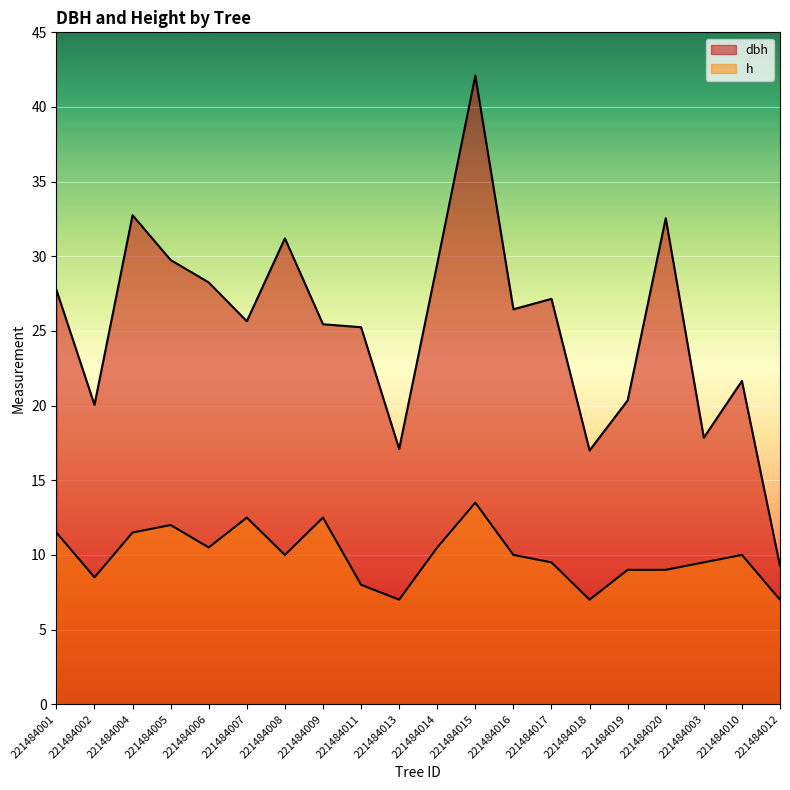

Reading left to right, transcribe all the data shown in this chart.

dbh: 221484001=27.8	221484002=20.1	221484004=32.8	221484005=29.8	221484006=28.2	221484007=25.6	221484008=31.2	221484009=25.4	221484011=25.2	221484013=17.1	221484014=29.5	221484015=42.1	221484016=26.4	221484017=27.1	221484018=17.0	221484019=20.4	221484020=32.5	221484003=17.9	221484010=21.6	221484012=9.2
h: 221484001=11.5	221484002=8.5	221484004=11.5	221484005=12.0	221484006=10.5	221484007=12.5	221484008=10.0	221484009=12.5	221484011=8.0	221484013=7.0	221484014=10.5	221484015=13.5	221484016=10.0	221484017=9.5	221484018=7.0	221484019=9.0	221484020=9.0	221484003=9.5	221484010=10.0	221484012=7.0